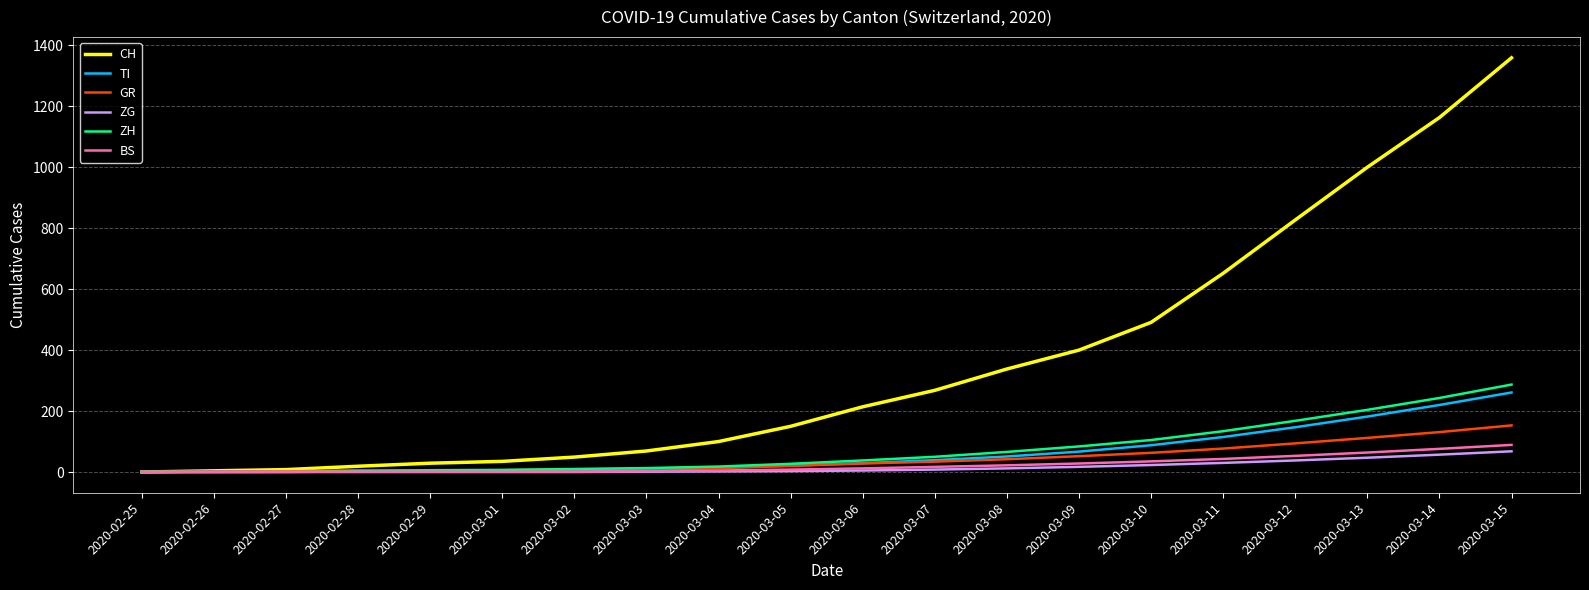

Which category has the highest value across all series?

2020-03-15